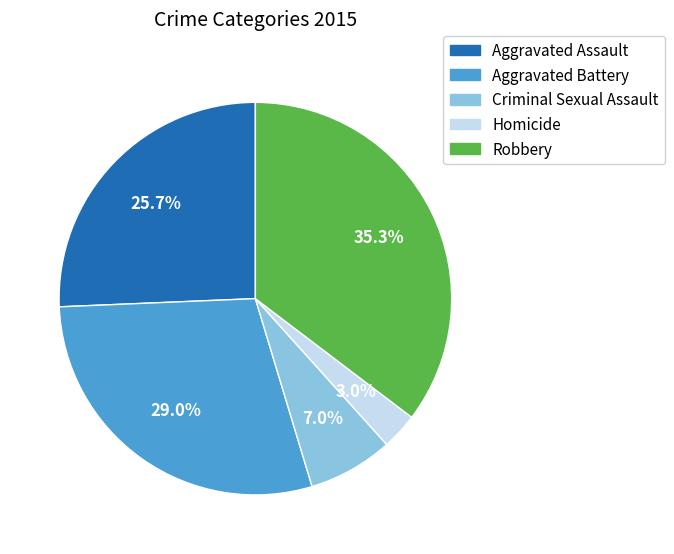

Count the number of slices in the pie.

5